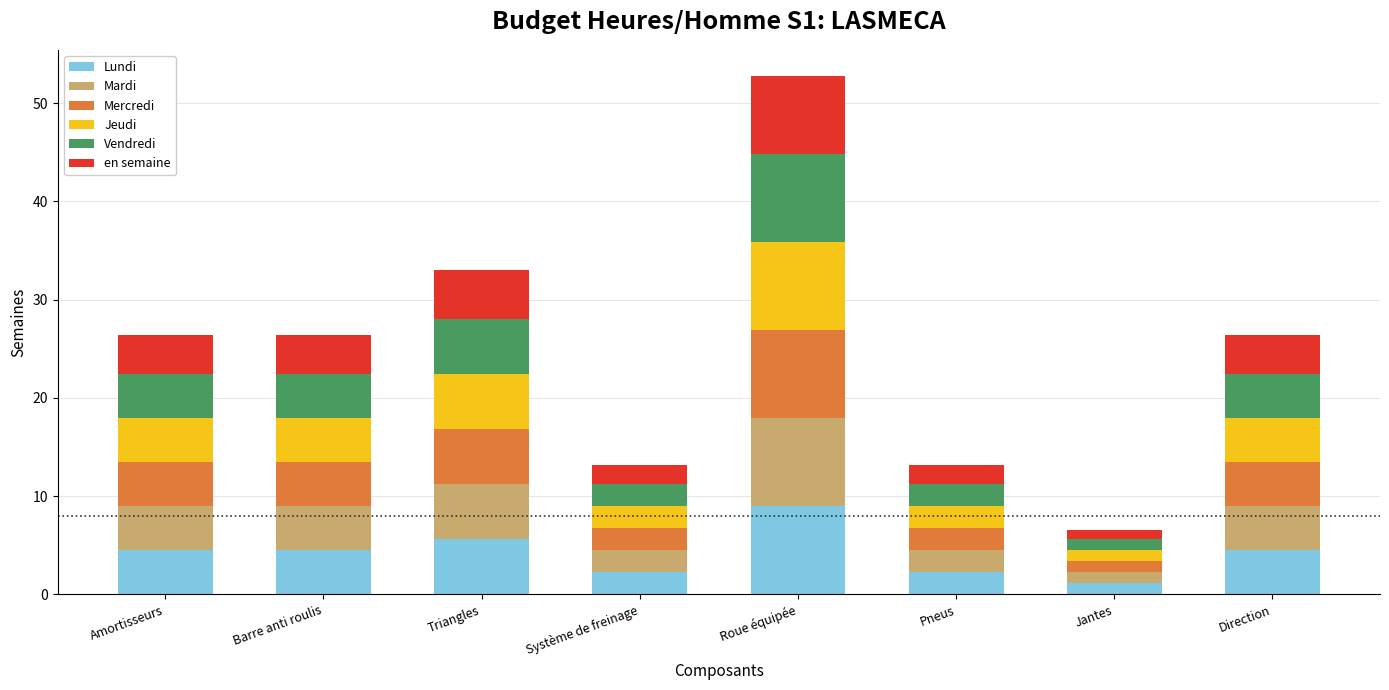

How many bars are there in total?

8